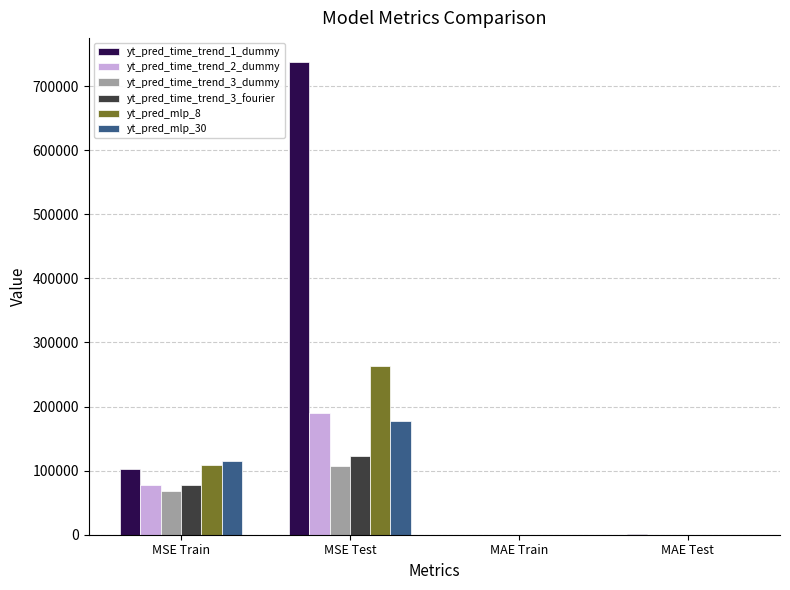

The yt_pred_time_trend_1_dummy series shows 738282.0 at MSE Test. True or false?

True